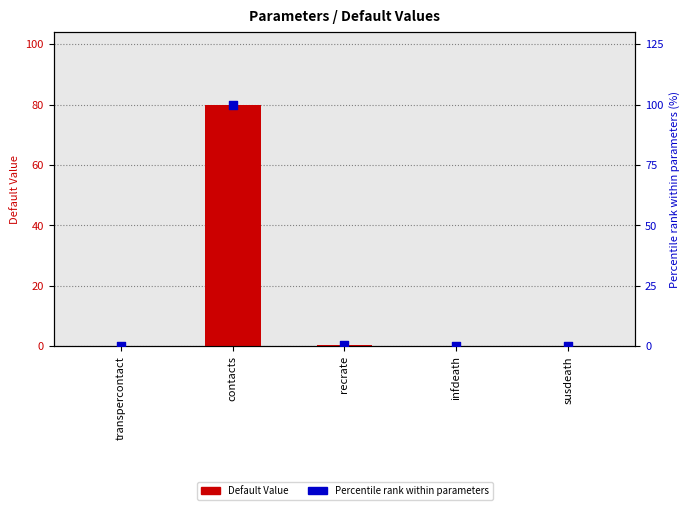

Which series contains the lowest Y value?

Default Value